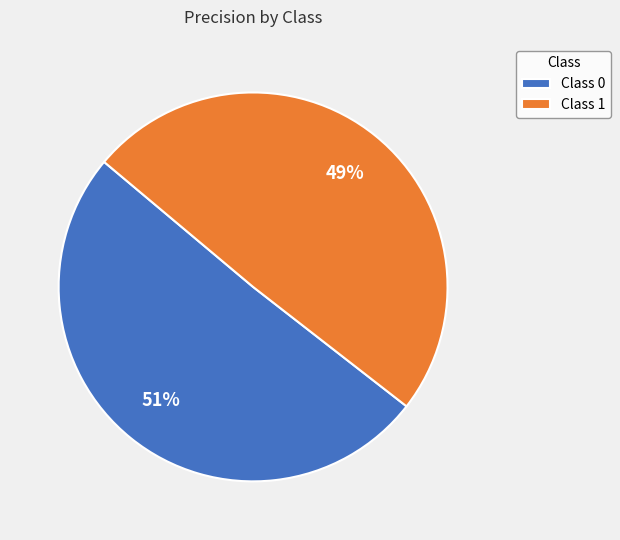

To the nearest percent, what is the average slice percentage?

50%